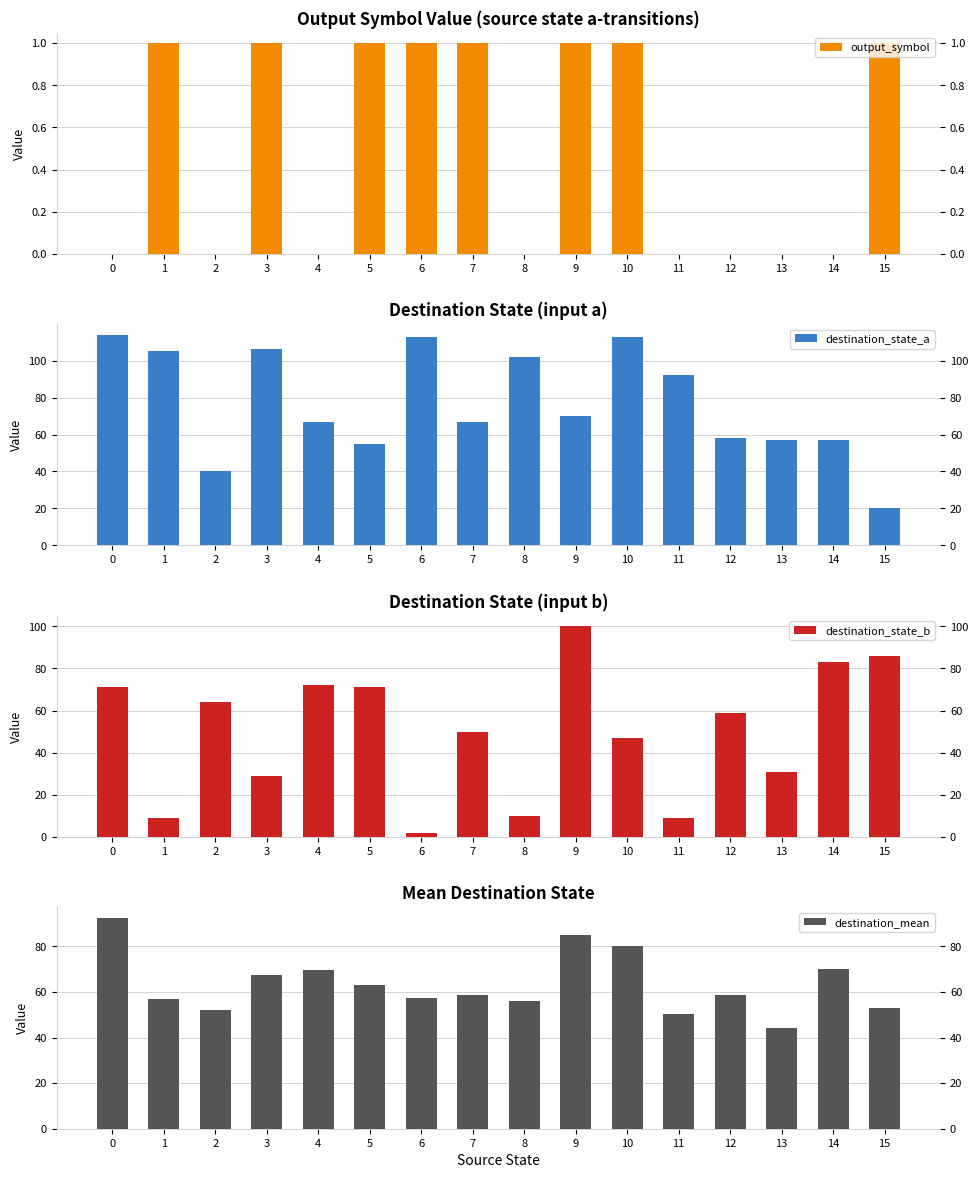

How many series are shown in this chart?

4